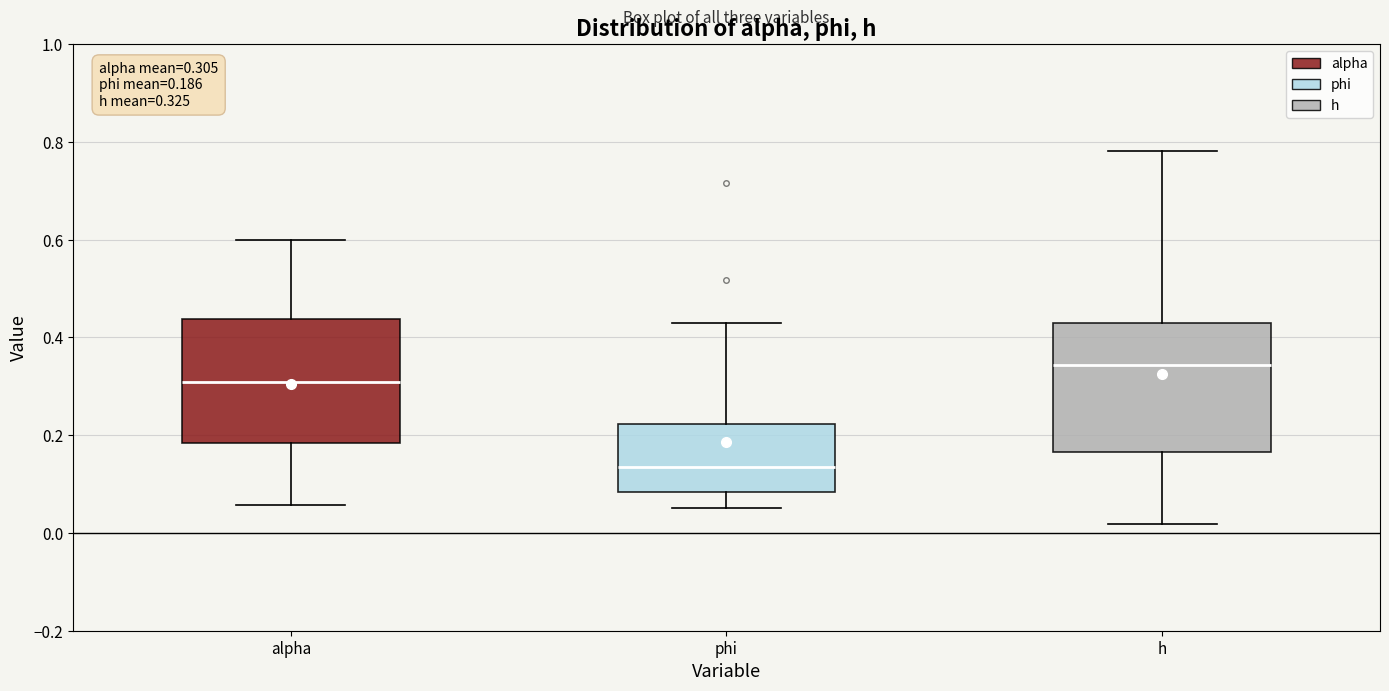

Which box's median line is the lowest?

phi